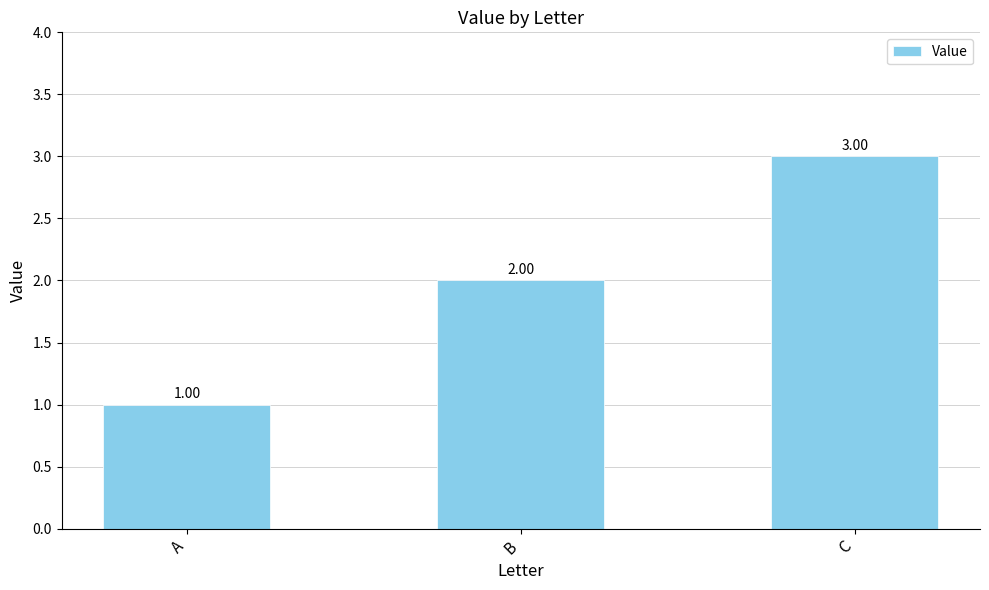

Rank the categories by value from lowest to highest.

A, B, C